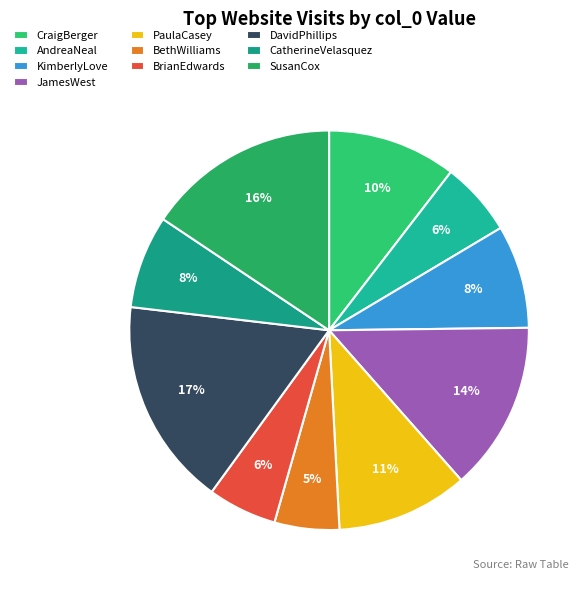

How many segments does this pie chart have?

10